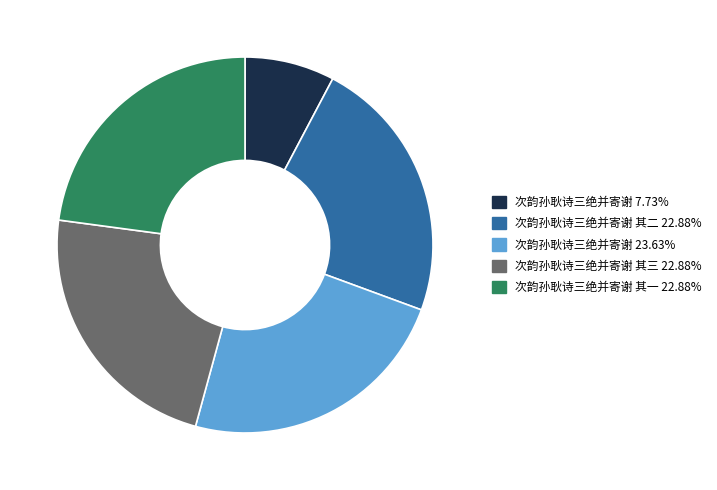

Is there a majority slice in this chart?

No